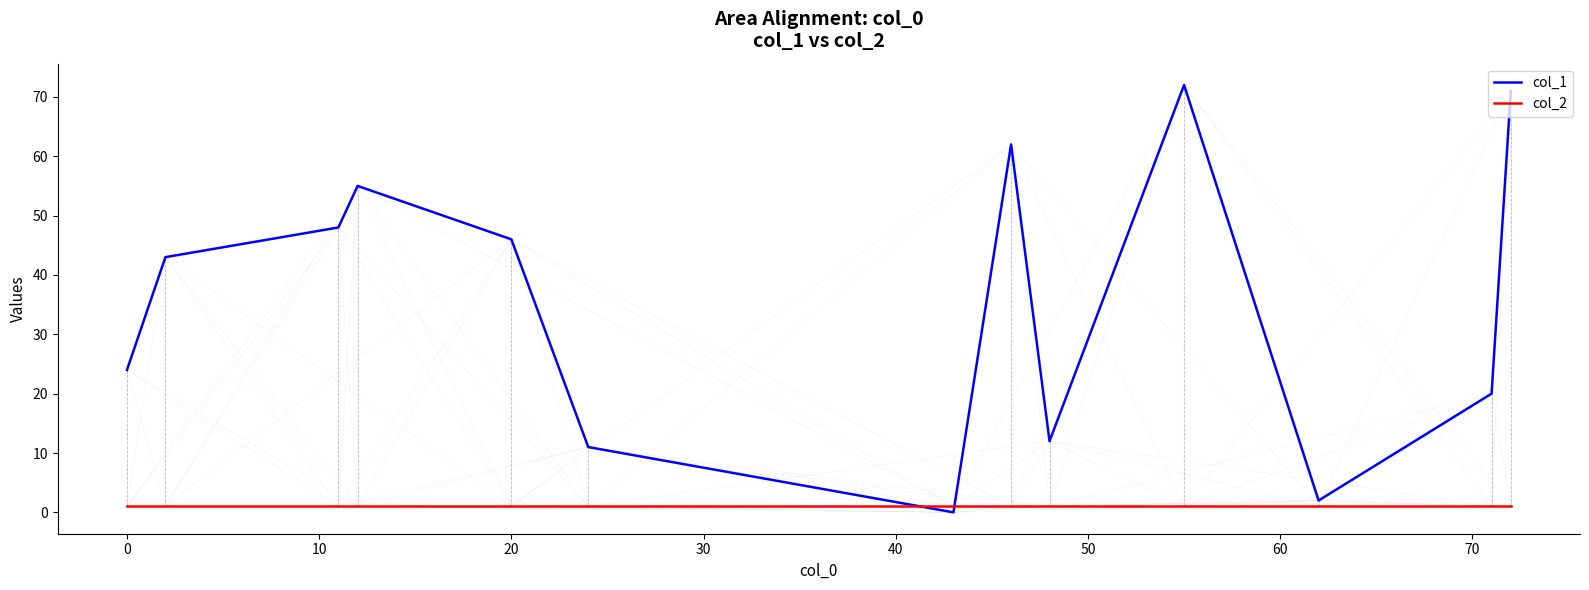

Which series has the largest total across all categories?

col_1